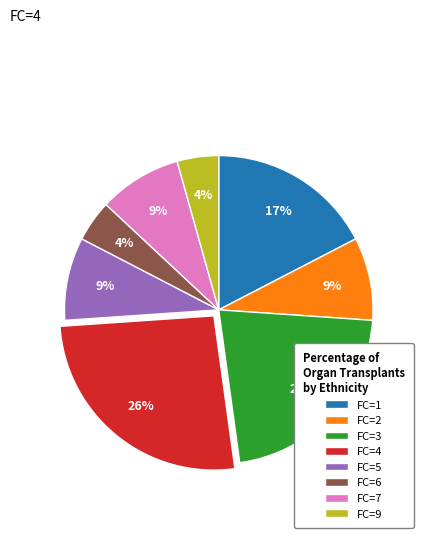

Do FC=1 and FC=5 together represent more than half of the pie?

No